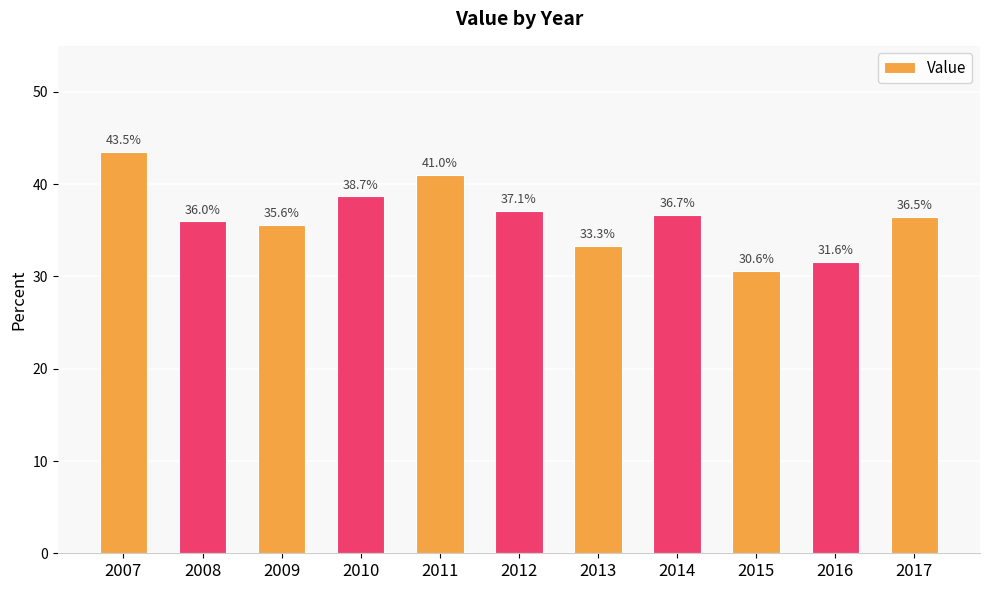

What is the value of the 9th bar from the left?

30.6